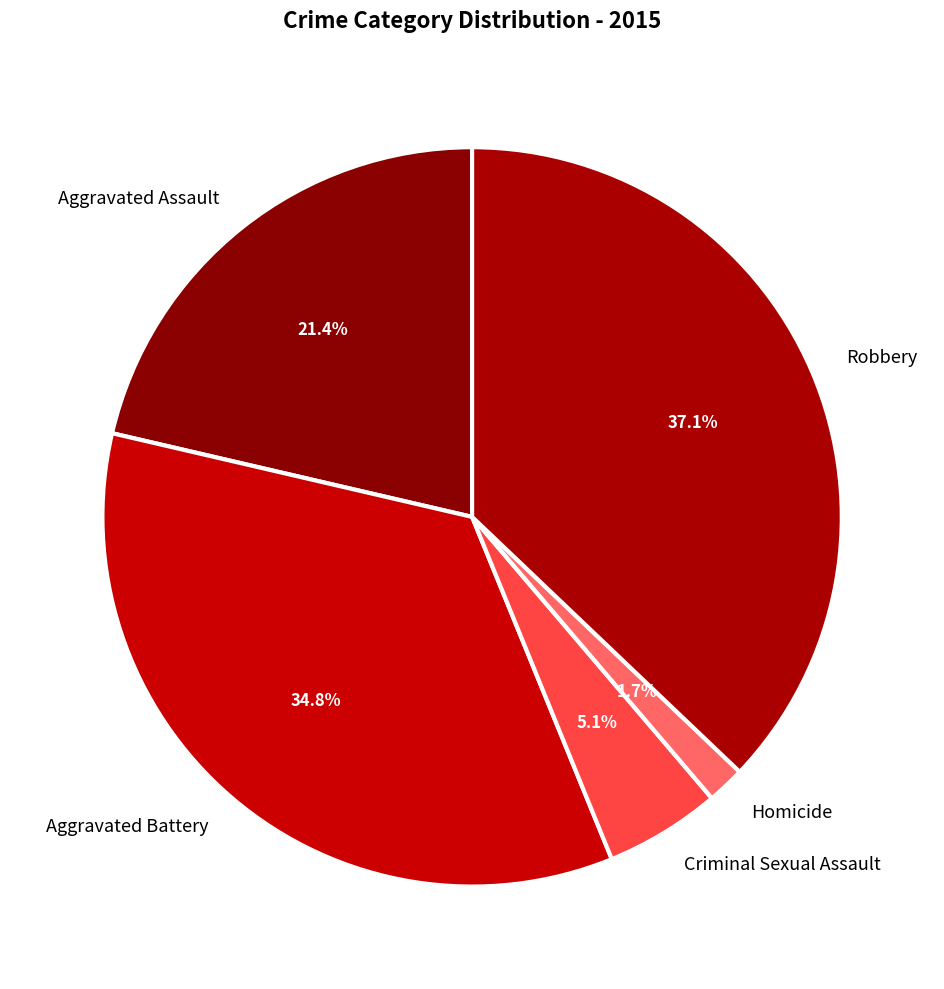

How many segments does this pie chart have?

5